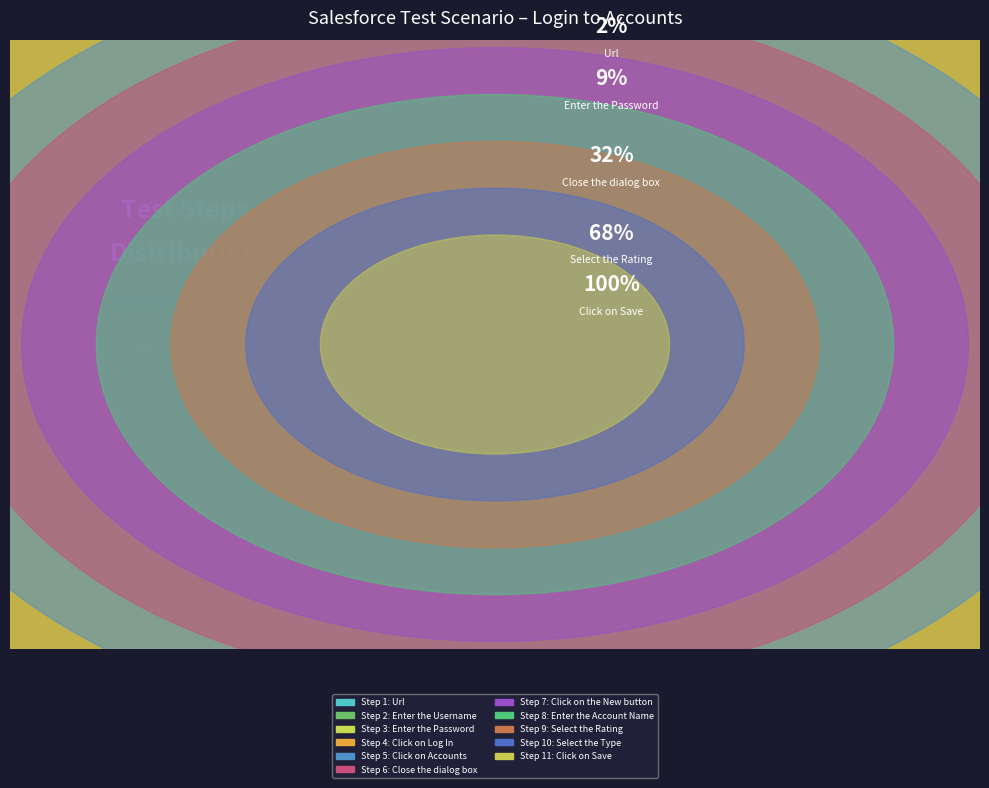

Which slice is the smallest?

Url